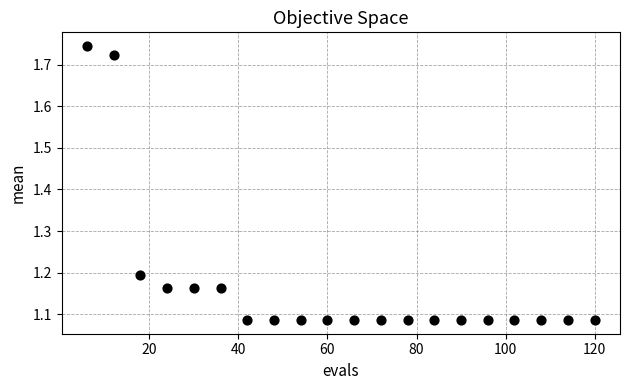

What is the range of X values (max minus min)?

114.0